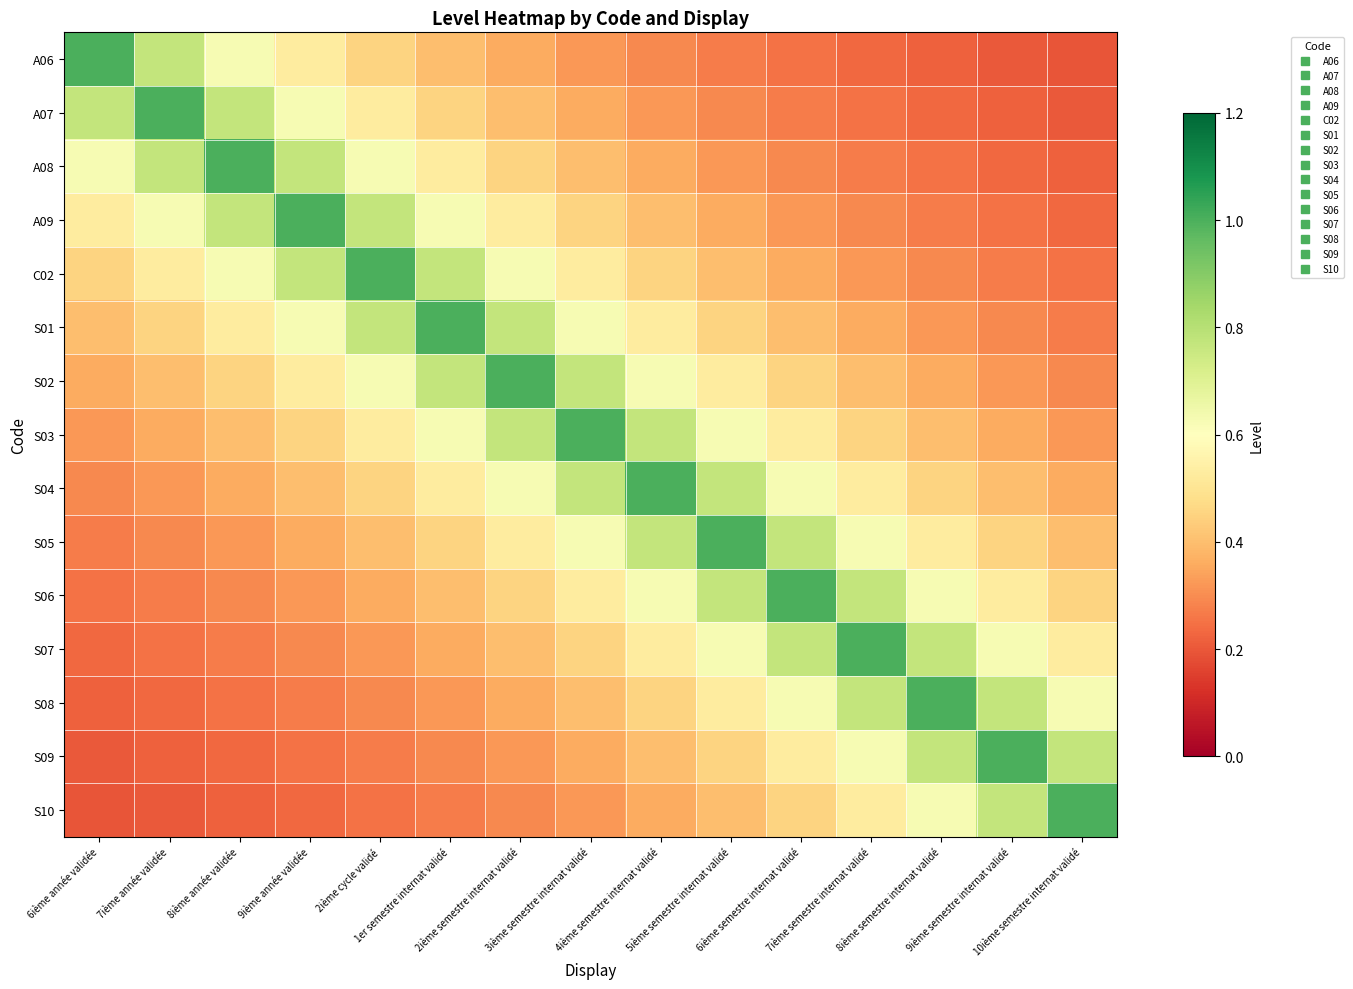

What is the total value across all series at 2ième cycle validé?

7.6